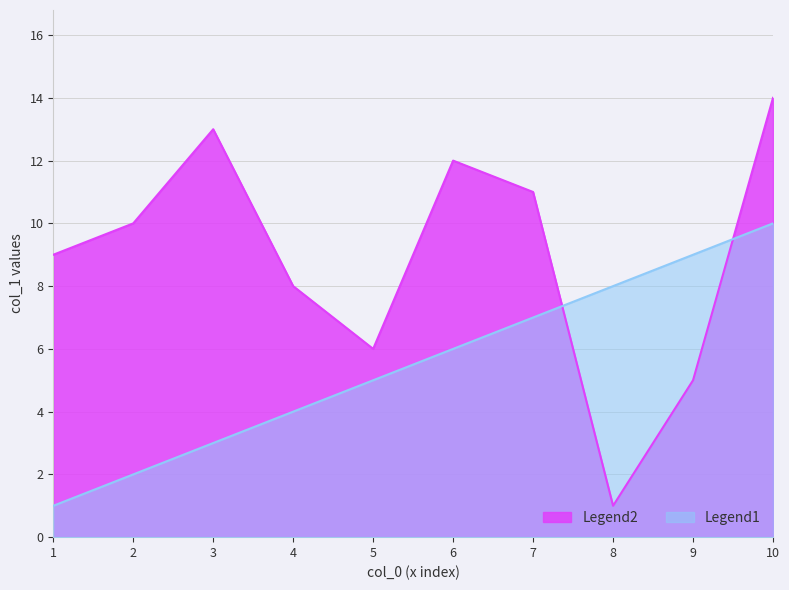

List the series in order of their peak value, highest first.

Legend2, Legend1